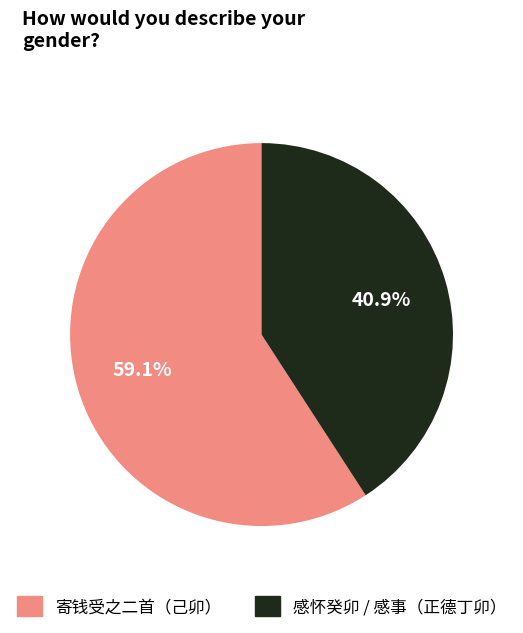

Does any single category account for the majority?

Yes